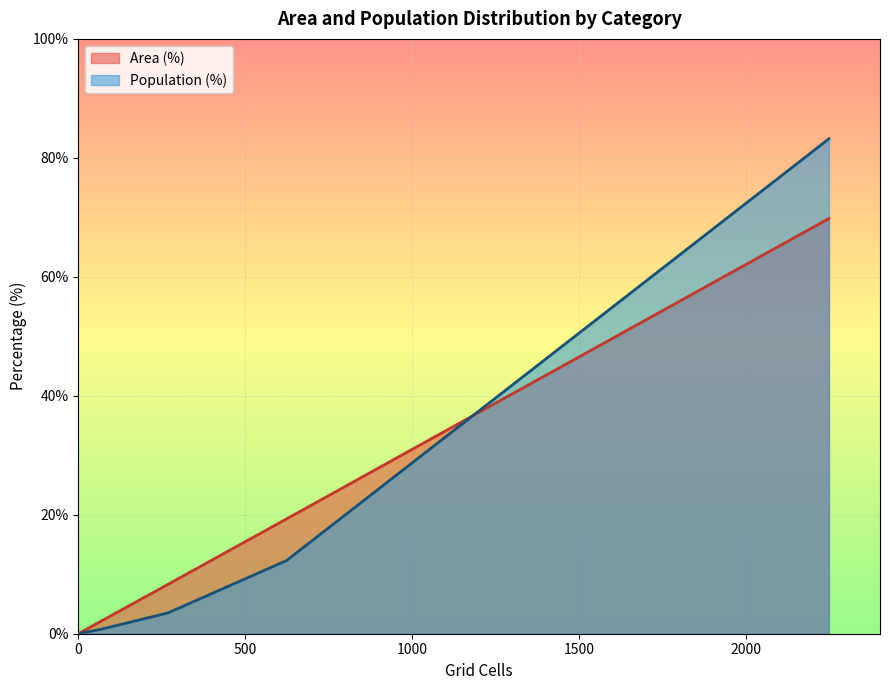

Which series has the widest spread of values?

Population (%)